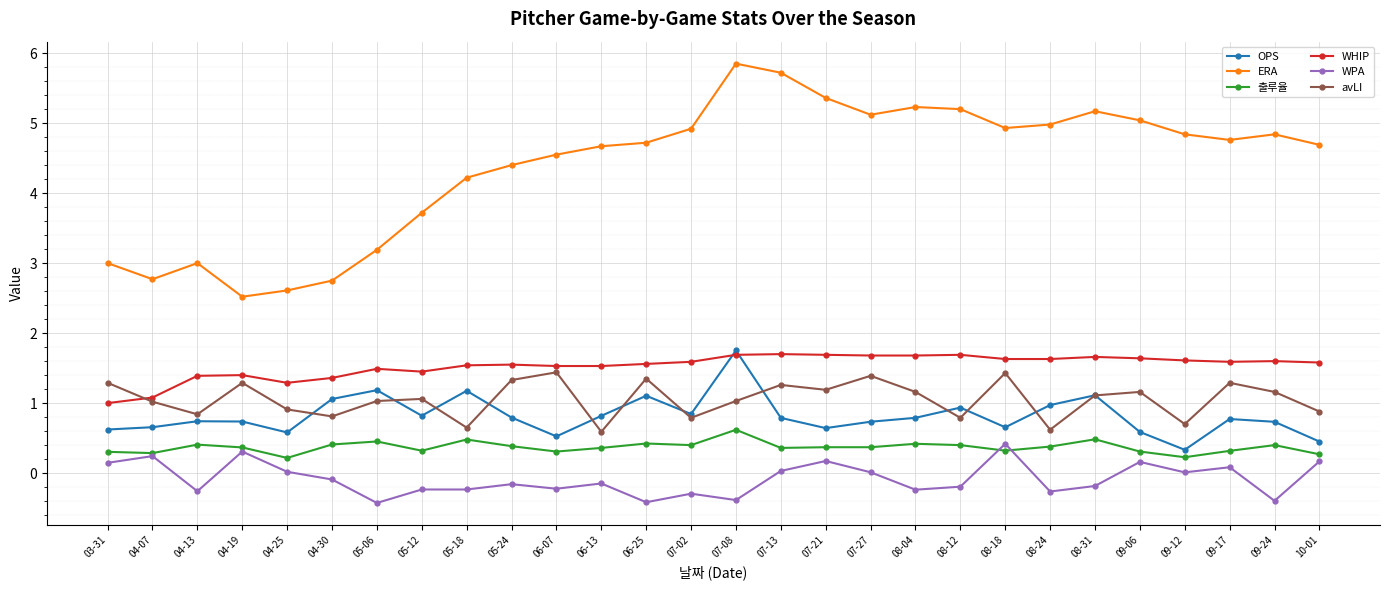

Which series has the largest range (max minus min)?

ERA